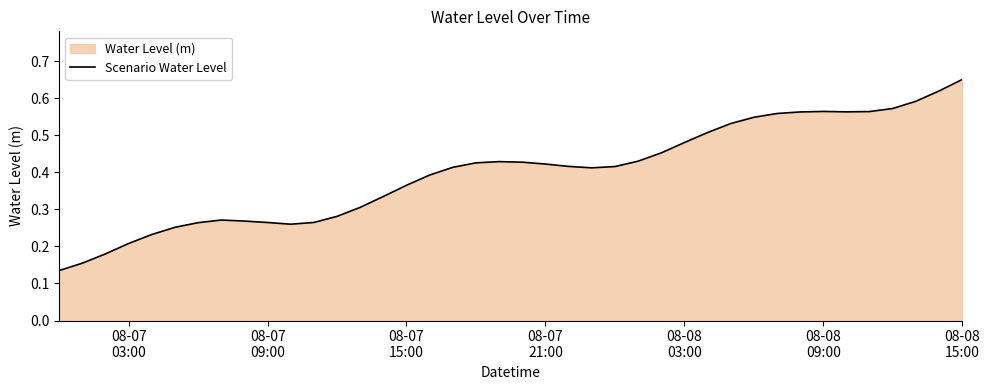

True or false: the data has more than 1 interior local peaks.

True